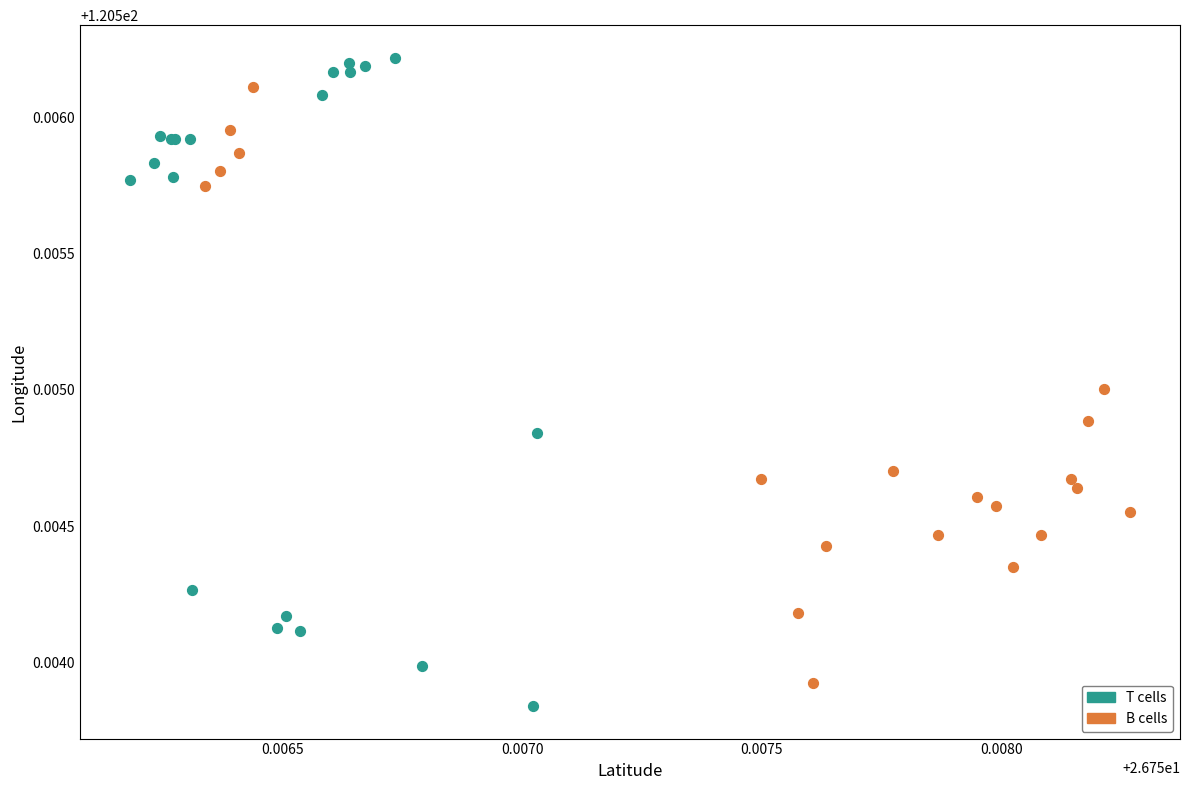

Which series has the widest spread of Y values?

T cells